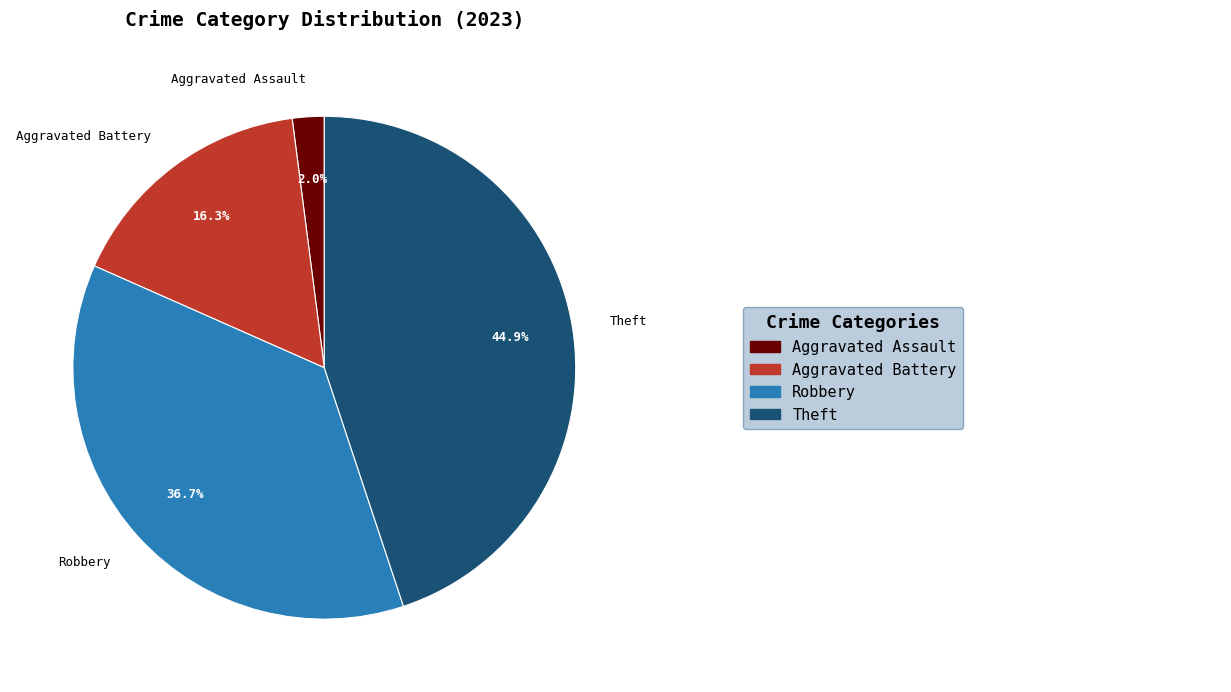

To the nearest percent, what is the difference between the largest and smallest slice percentages?

43%